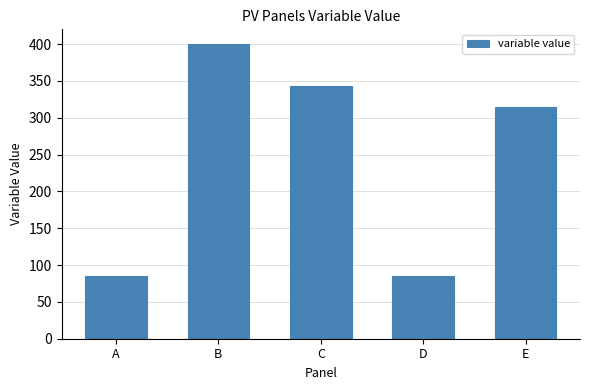

The value at C is 342.9. True or false?

True